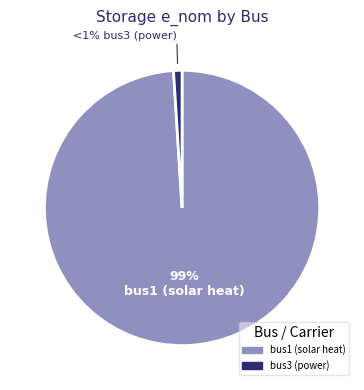

Which has a higher value, bus1 (solar heat) or bus3 (power)?

bus1 (solar heat)